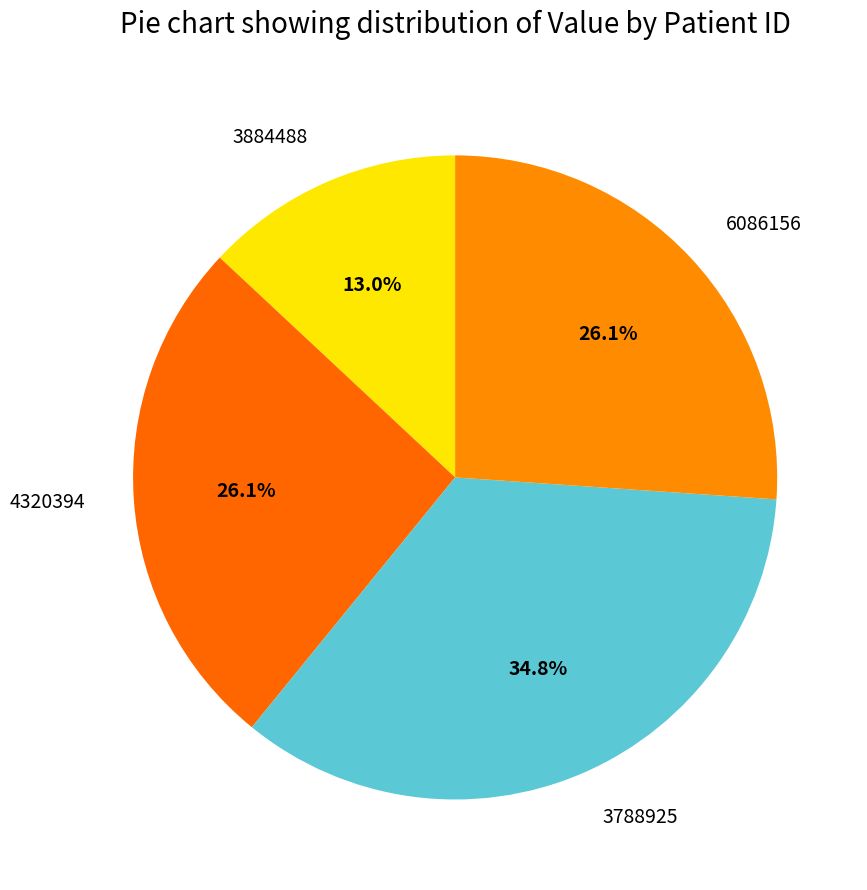

Which category has the smallest portion of the pie?

3884488